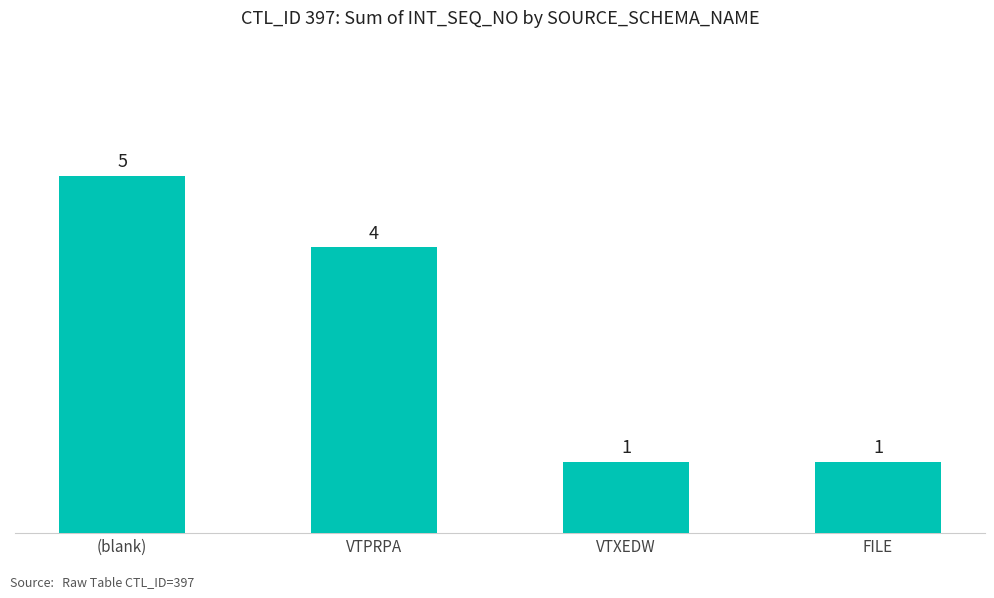

What is the change in value from VTPRPA to FILE?

-3